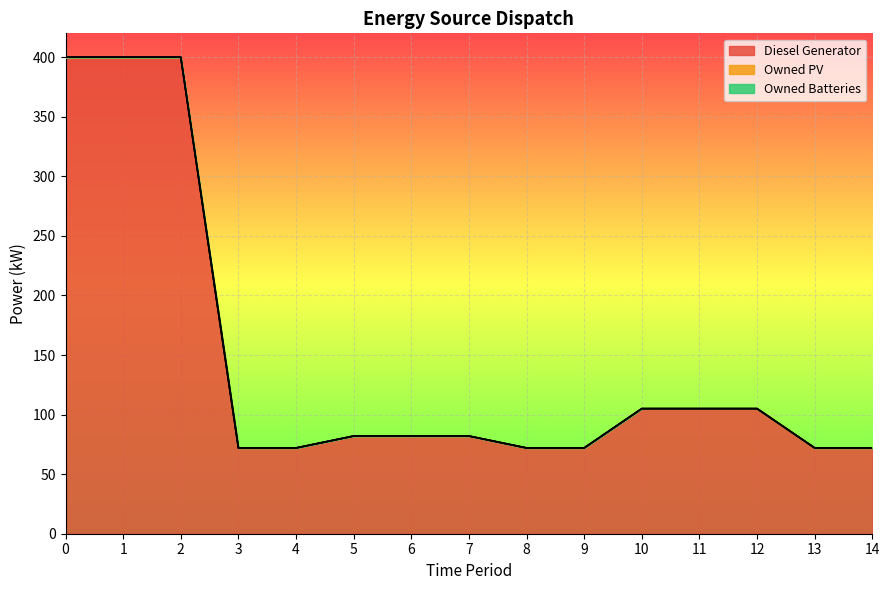

Does the chart display data point markers on the line(s)?

No